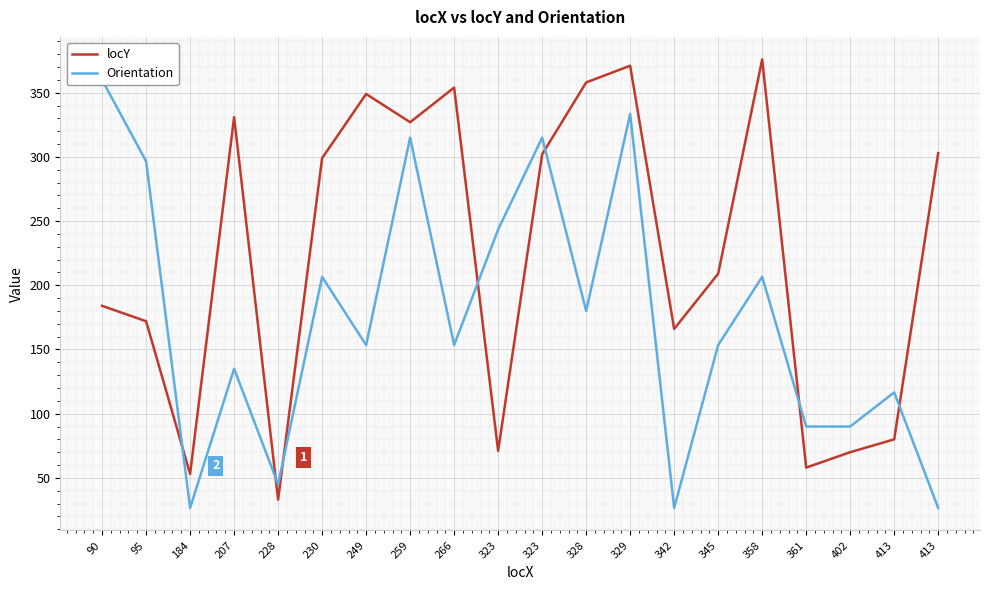

Reading left to right, list all the values displayed in this chart.

locY: 90=184.0	95=172.0	184=53.0	207=331.0	228=33.0	230=299.0	249=349.0	259=327.0	266=354.0	323=71.0	323=302.0	328=358.0	329=371.0	342=166.0	345=209.0	358=376.0	361=58.0	402=70.0	413=80.0	413=303.0
Orientation: 90=360.0	95=296.6	184=26.6	207=135.0	228=45.0	230=206.6	249=153.4	259=315.0	266=153.4	323=243.4	323=315.0	328=180.0	329=333.4	342=26.6	345=153.4	358=206.6	361=90.0	402=90.0	413=116.6	413=26.6